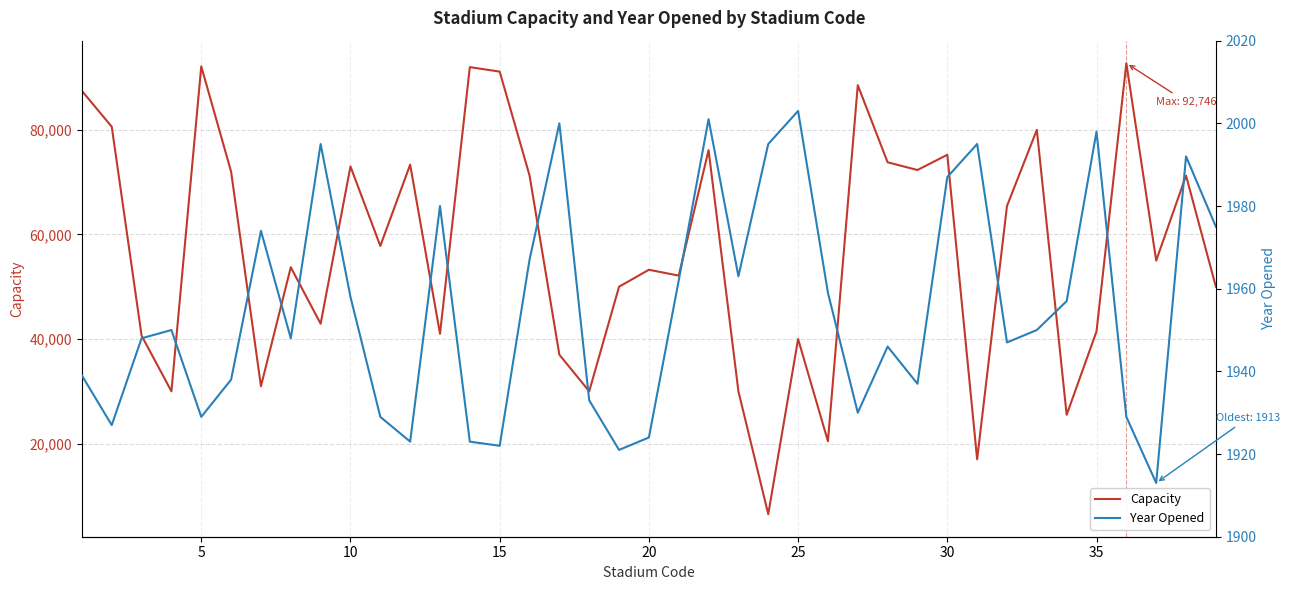

How many distinct data groups are displayed?

2